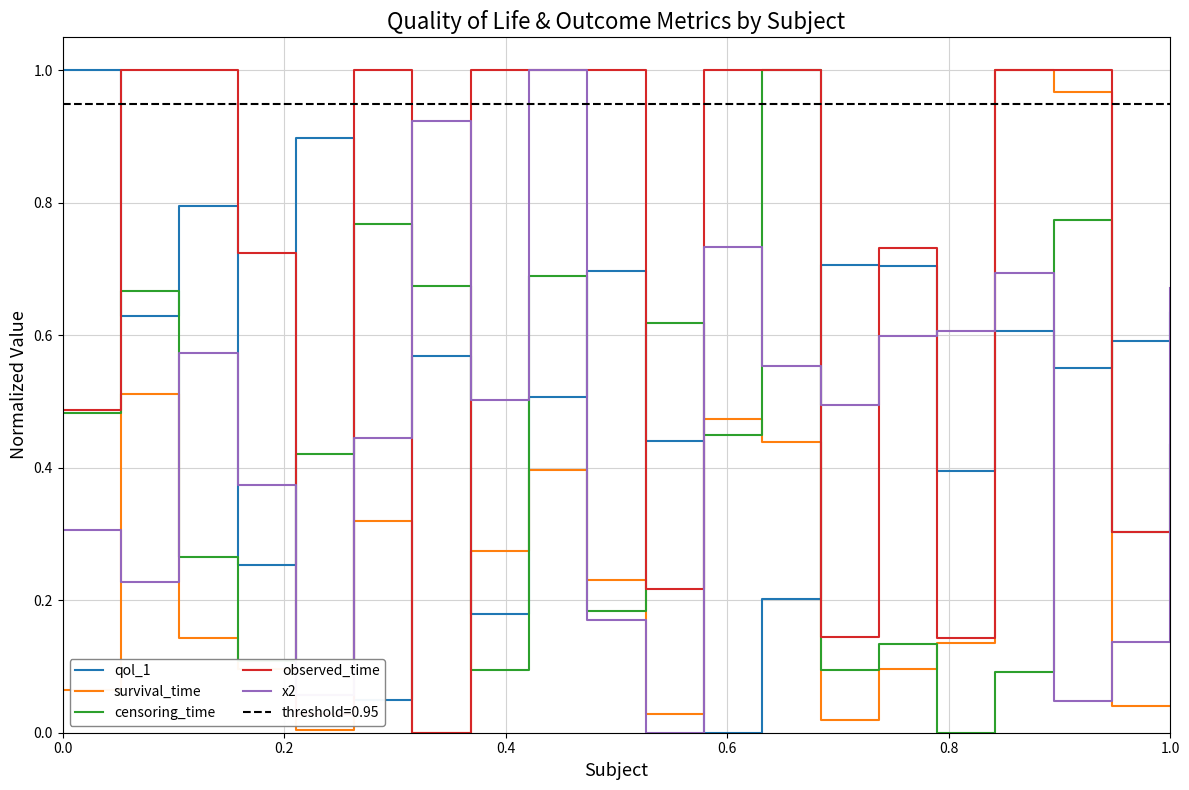

In x2, how many points are higher than both neighbors (excluding endpoints)?

5